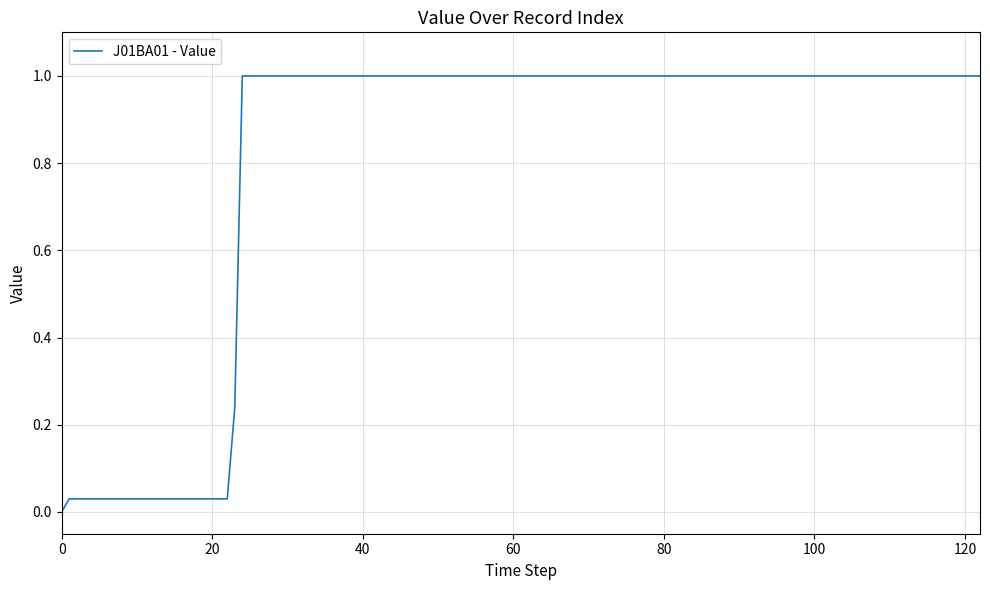

What is the greatest value displayed?

1.0